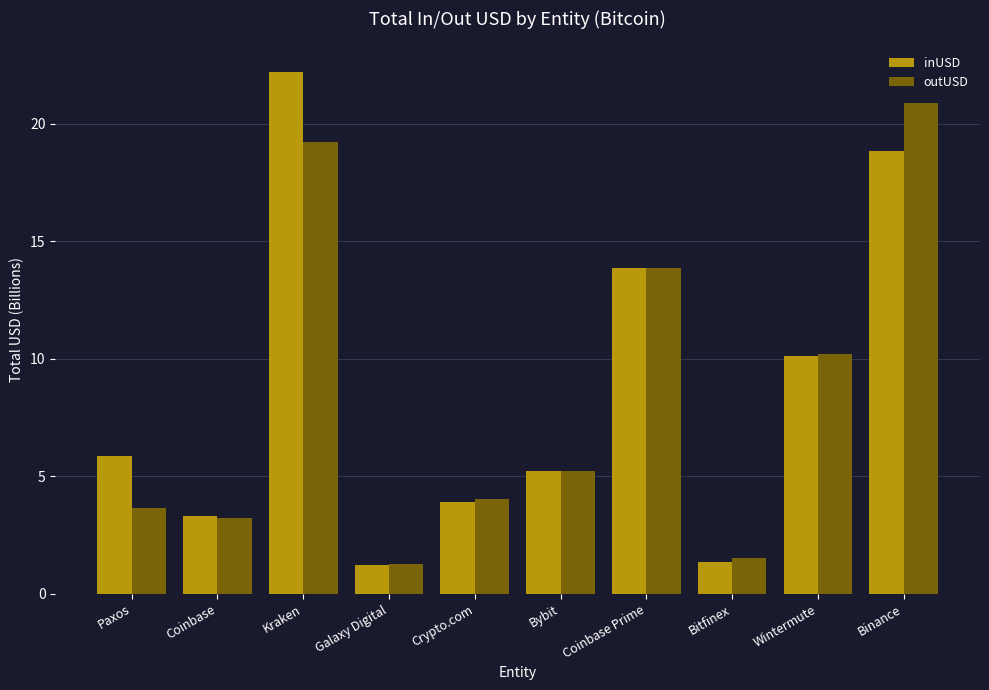

At which label does inUSD first exceed 5?

Paxos